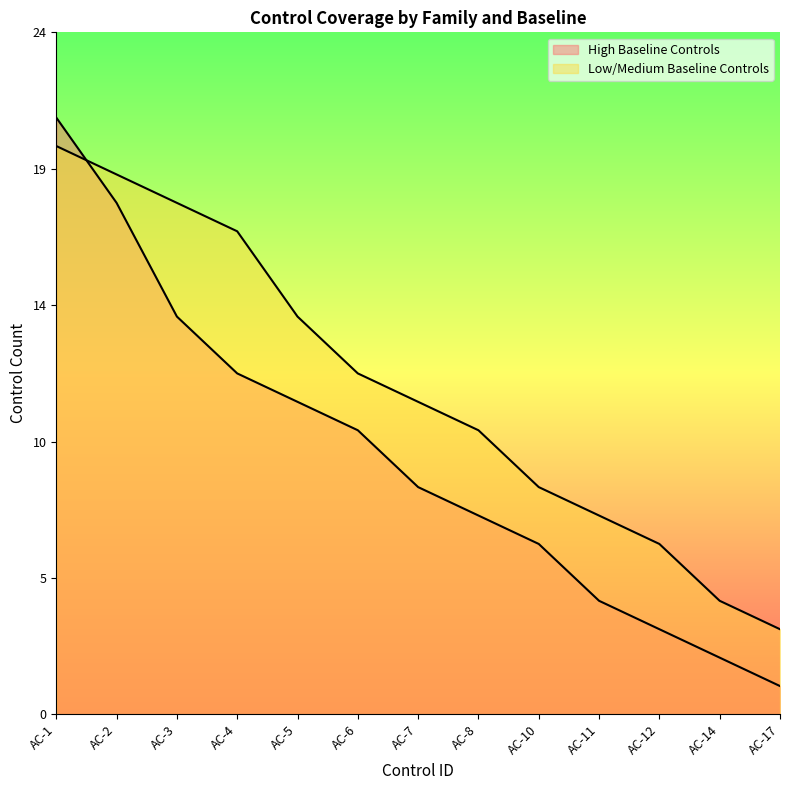

Reading left to right, list all the values displayed in this chart.

High Baseline Controls: 21	18	14	12	11	10	8	7	6	4	3	2	1
Low/Medium Baseline Controls: 20	19	18	17	14	12	11	10	8	7	6	4	3